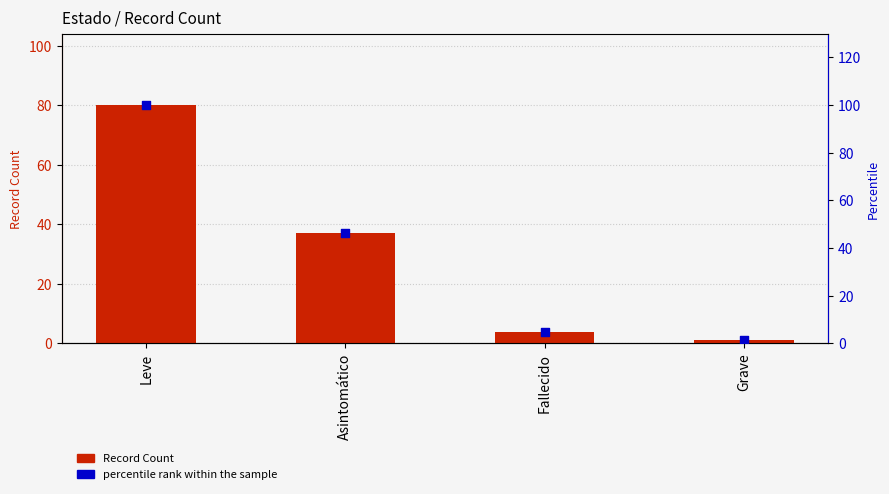

Which series contains the lowest Y value?

Record Count